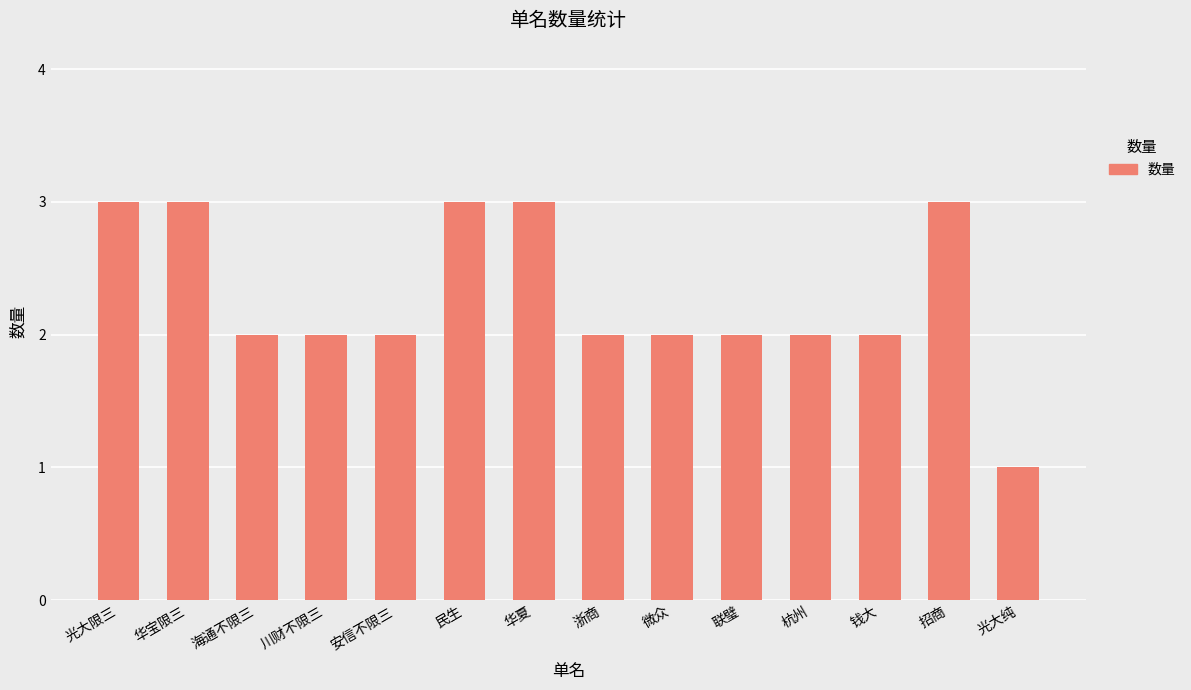

What value does the data have at 钱大?

2